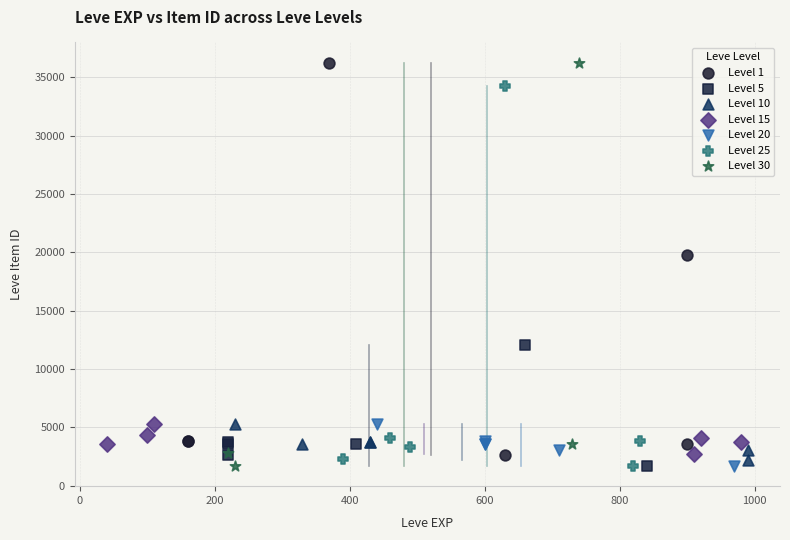

What are all the series names shown in the legend?

Level 1, Level 5, Level 10, Level 15, Level 20, Level 25, Level 30